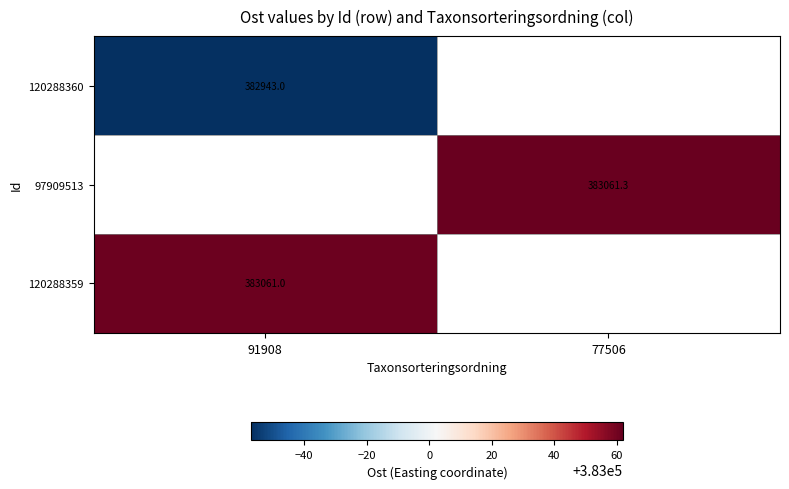

Is the value of 120288360 at 91908 greater than the value of 97909513 at 77506?

No